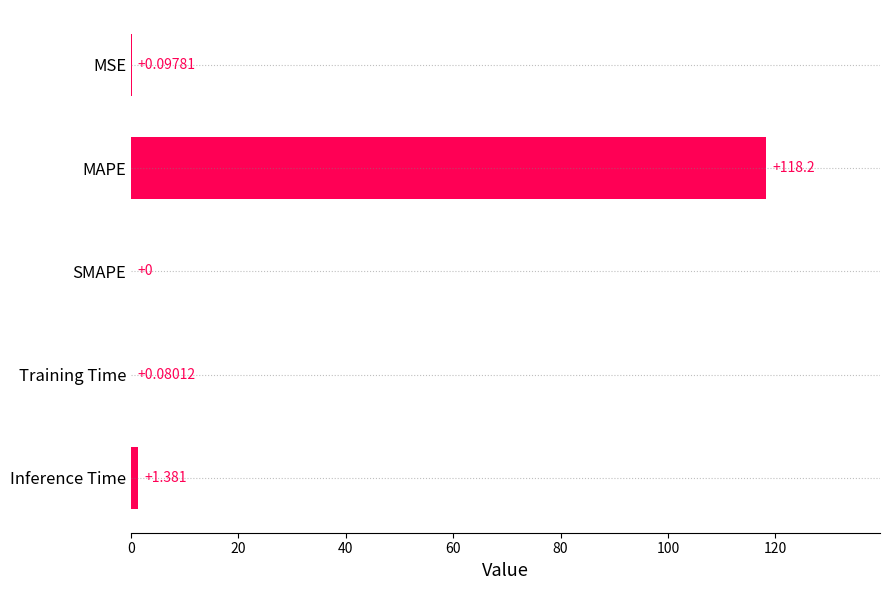

At which label is the value closest to 59?

Inference Time